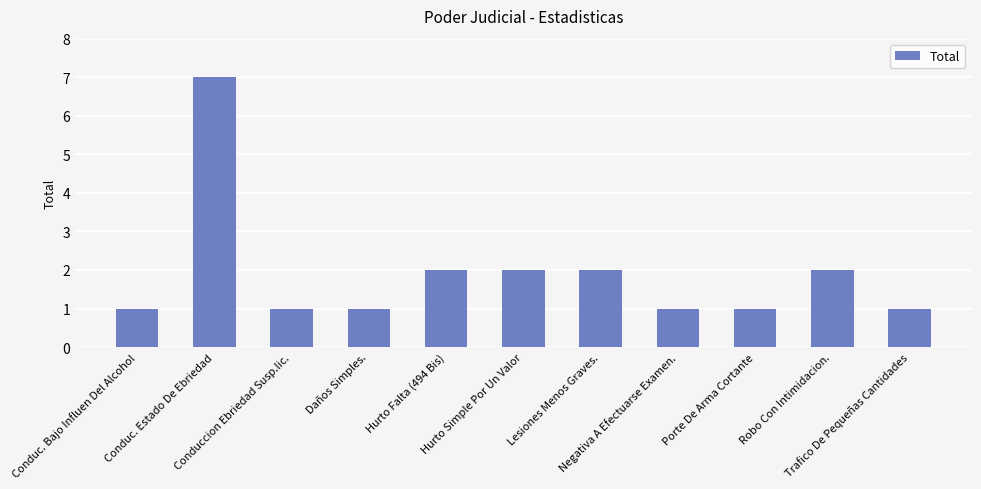

Is it true that the value at Lesiones Menos Graves. is 1?

False